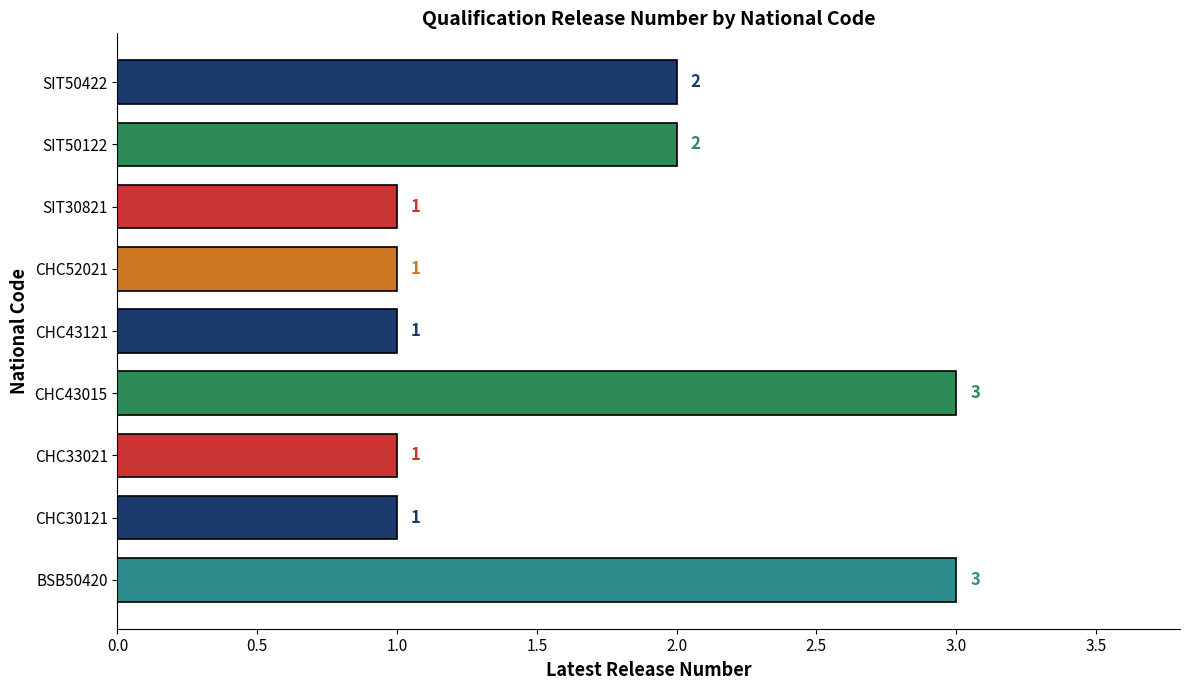

What is the greatest value displayed?

3